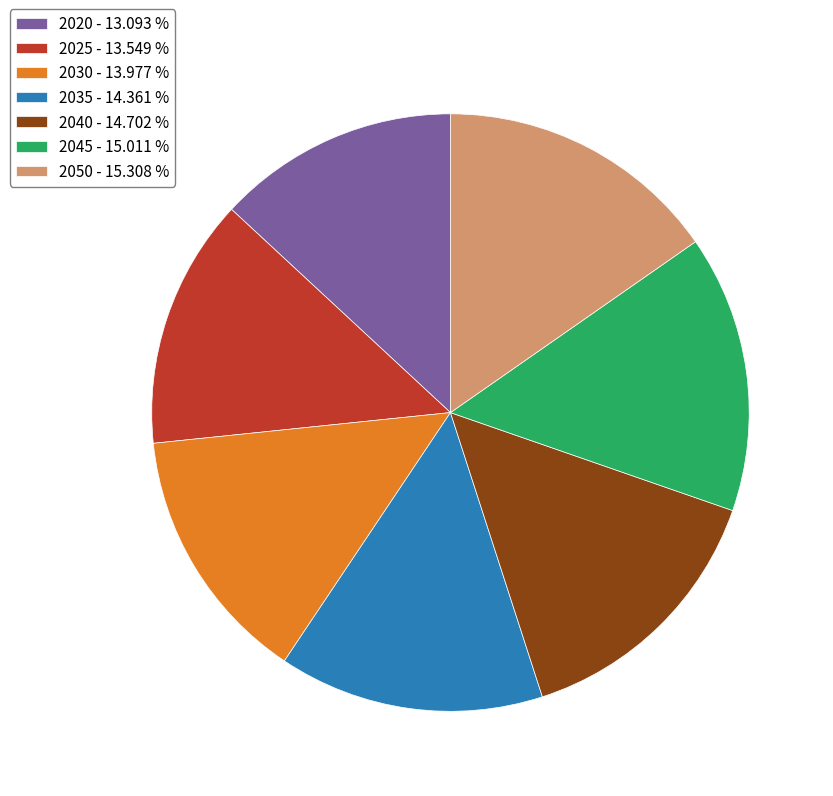

Is it true that 2025 is 22% of the pie?

False